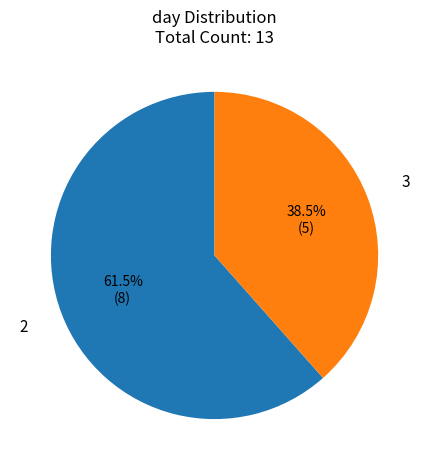

Is there any slice that represents more than half of the pie?

Yes